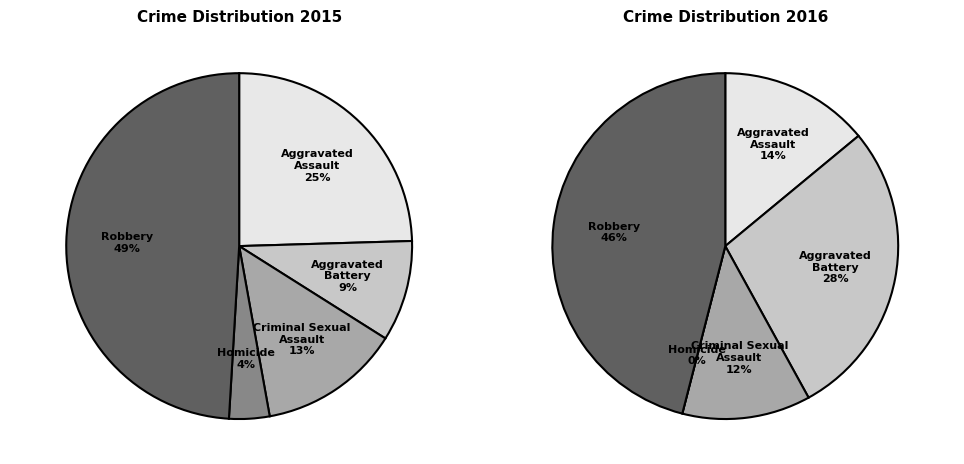

Which has a higher value, Criminal Sexual Assault or Homicide?

Criminal Sexual Assault